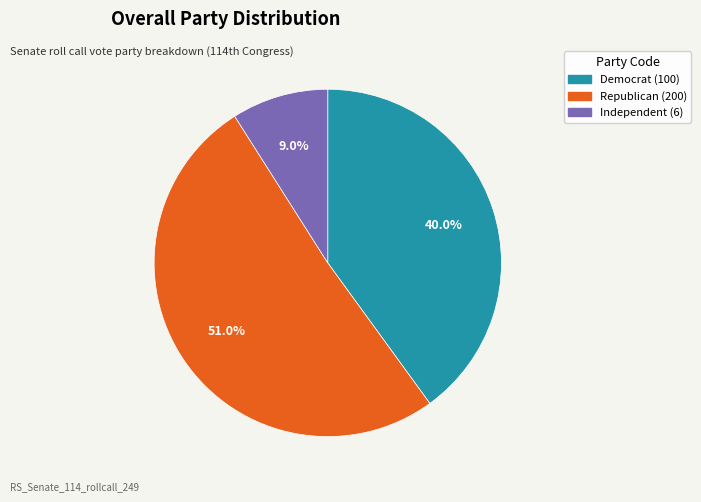

Is there a majority slice in this chart?

Yes